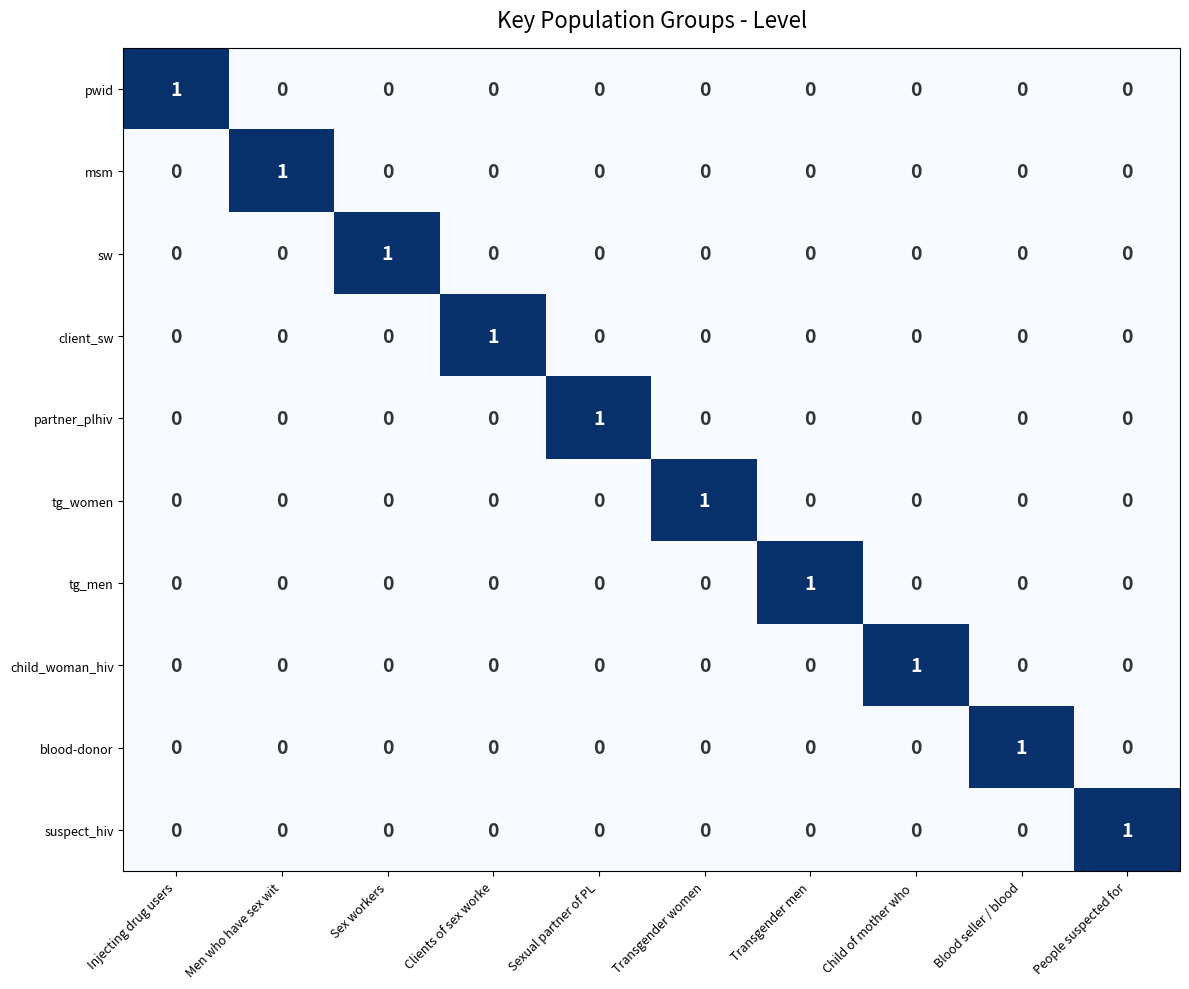

At how many categories does at least one series exceed 0?

10